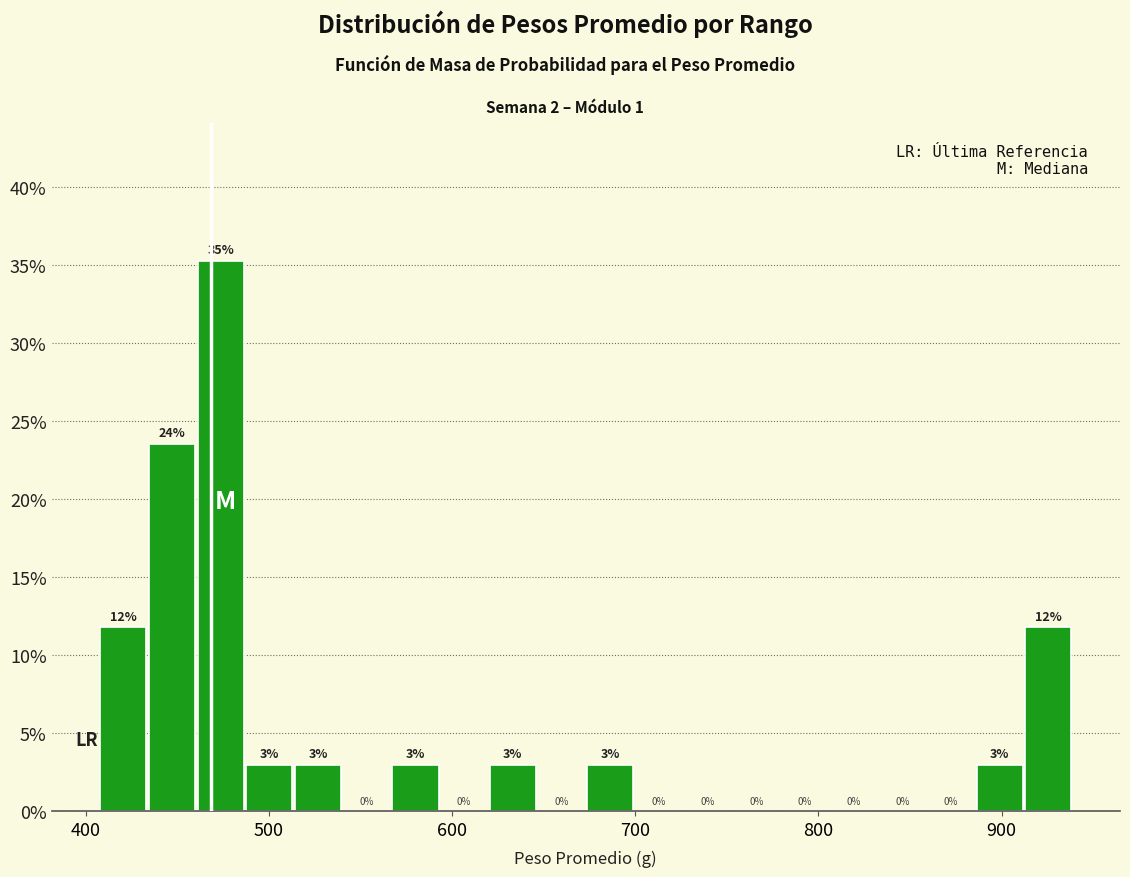

Around what value on the x-axis is the tallest bar? Give the approximate position of its centre, as read against the axis.

470